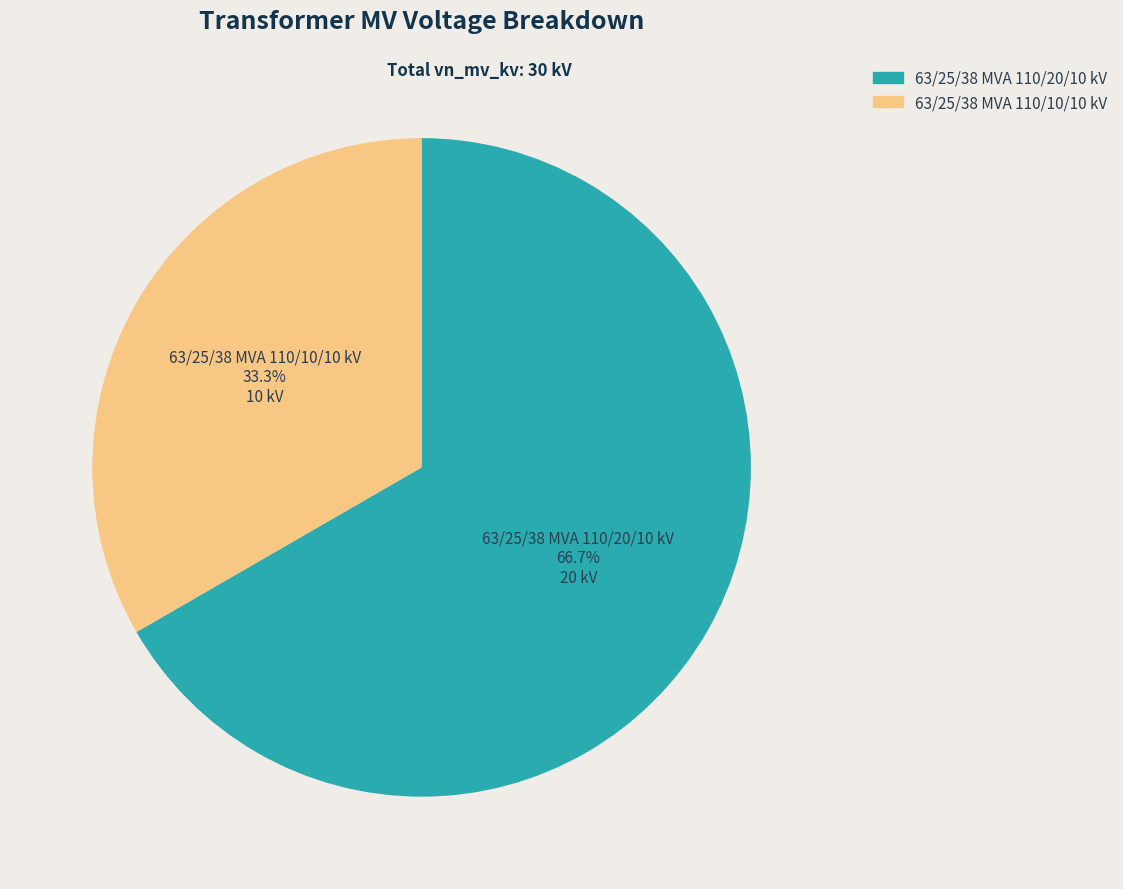

Which has a higher value, 63/25/38 MVA 110/10/10 kV or 63/25/38 MVA 110/20/10 kV?

63/25/38 MVA 110/20/10 kV